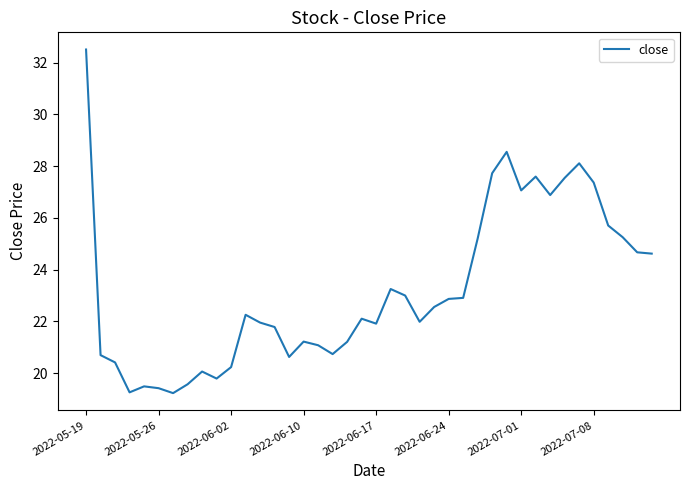

What is the maximum value shown in the chart?

32.5